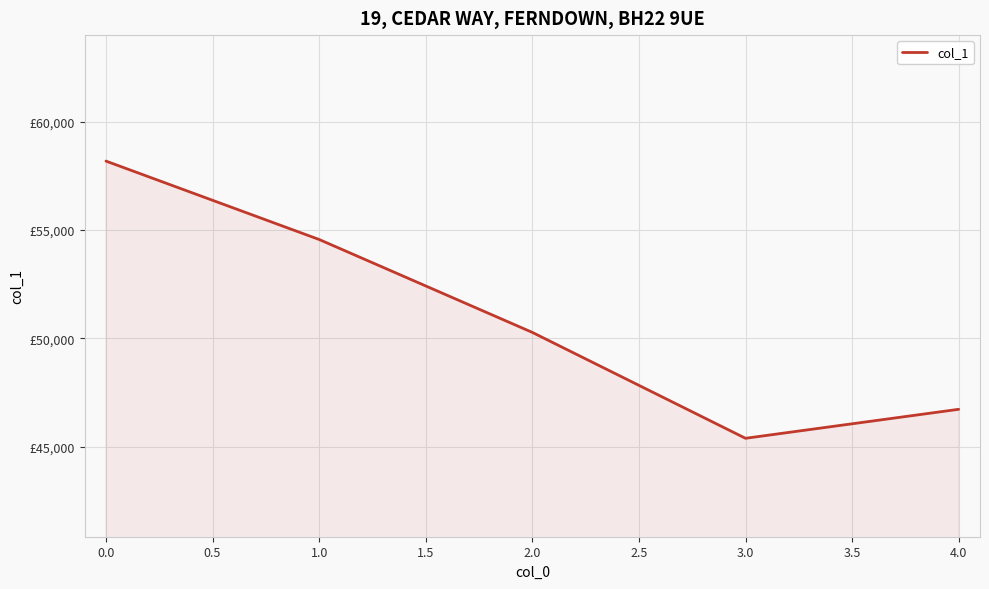

How many values are between 46734 and 54566?

3